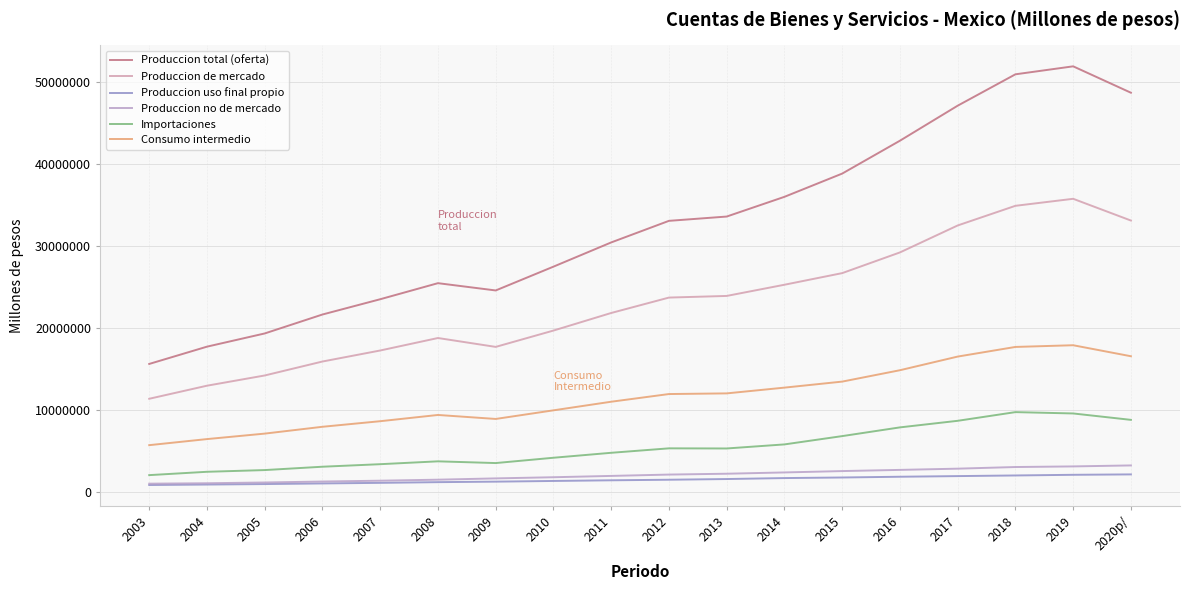

List the series in order of their peak value, lowest first.

Produccion uso final propio, Produccion no de mercado, Importaciones, Consumo intermedio, Produccion de mercado, Produccion total (oferta)